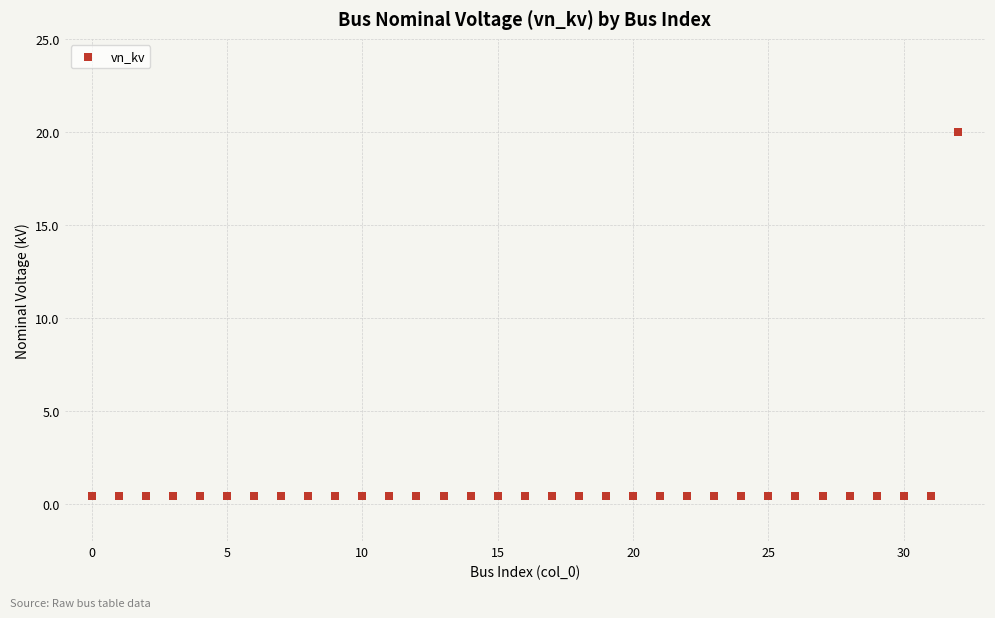

Count the number of points in this scatter plot.

33